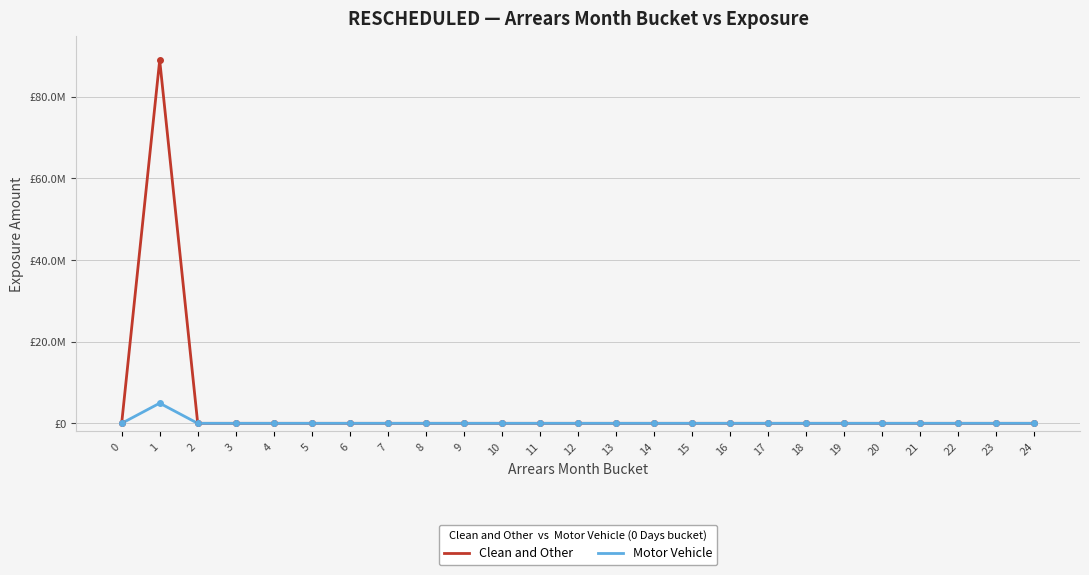

Which series has the largest range (max minus min)?

Clean and Other